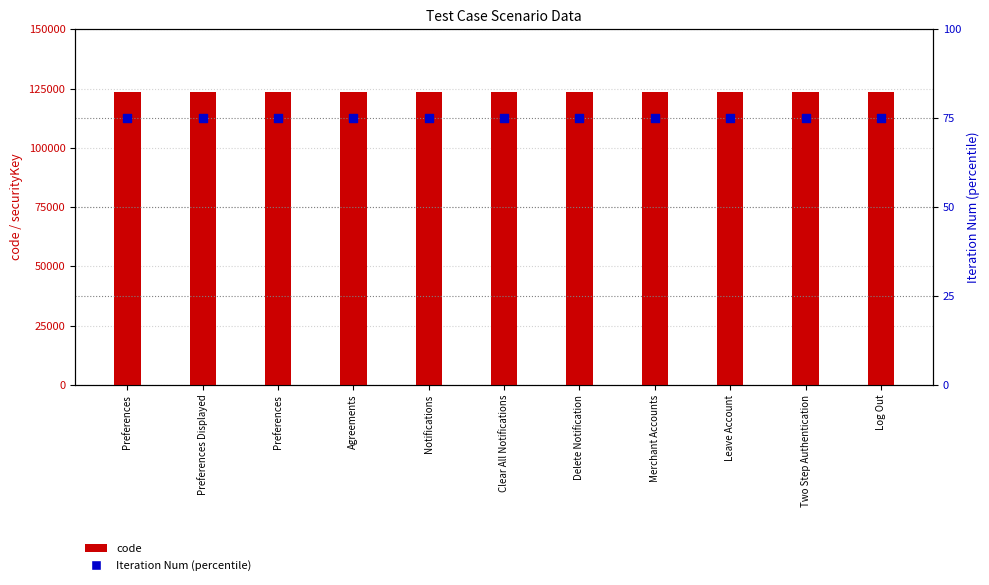

At which category is the sum across all series the highest?

Preferences